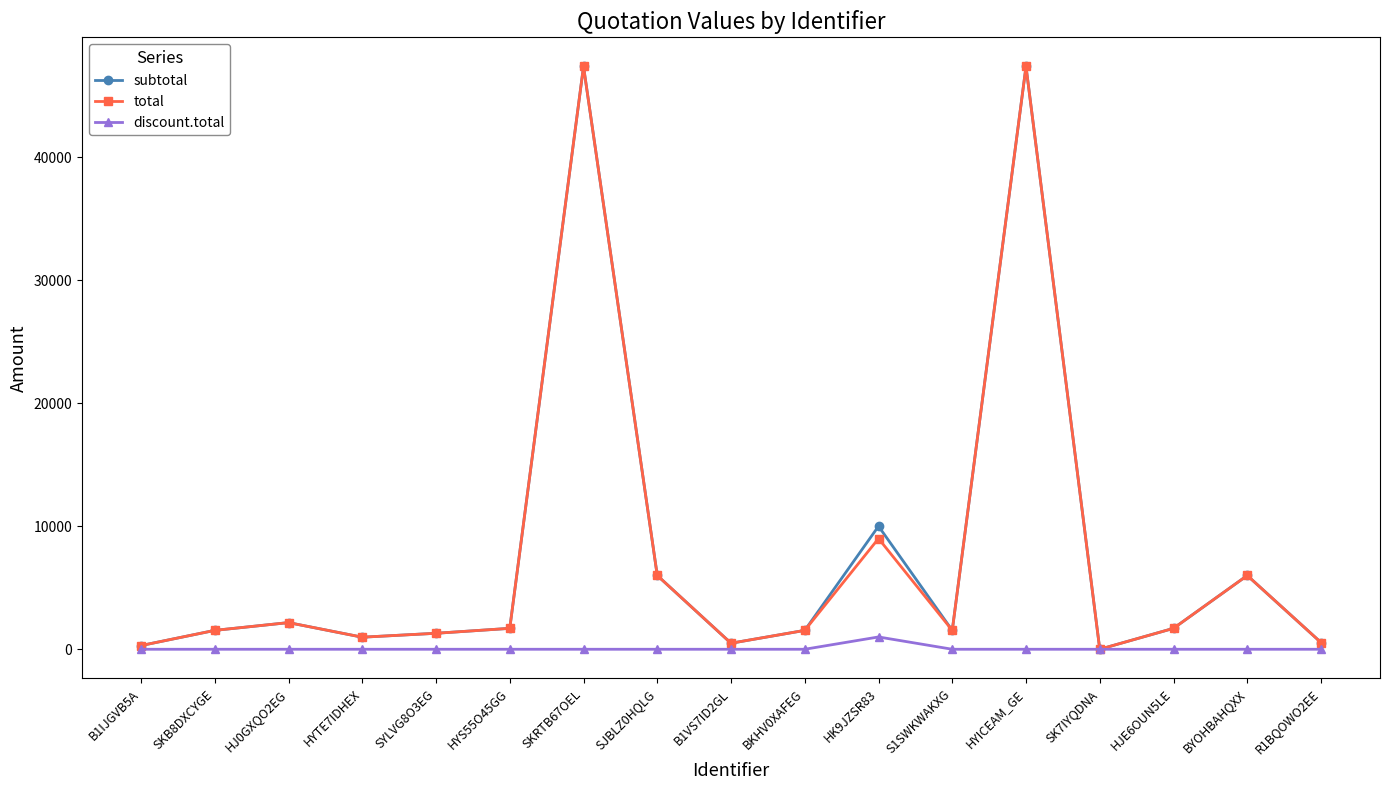

How many data points in subtotal are less than 1535?

6